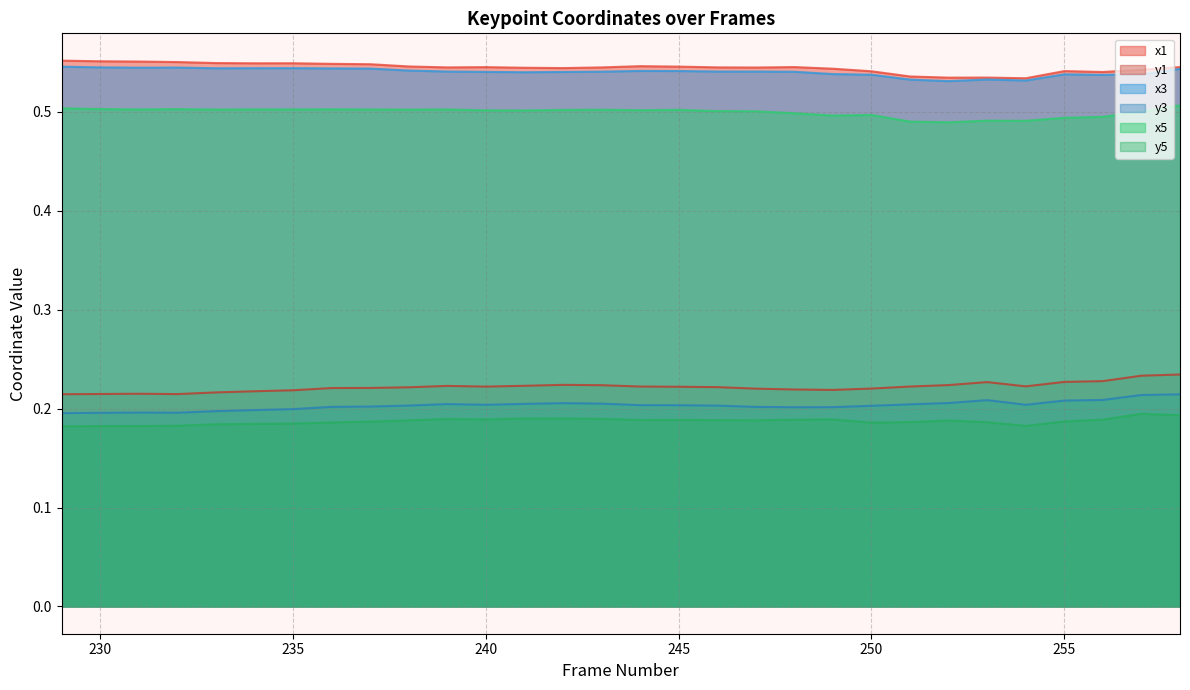

What is the average value of the x3 series?

0.5